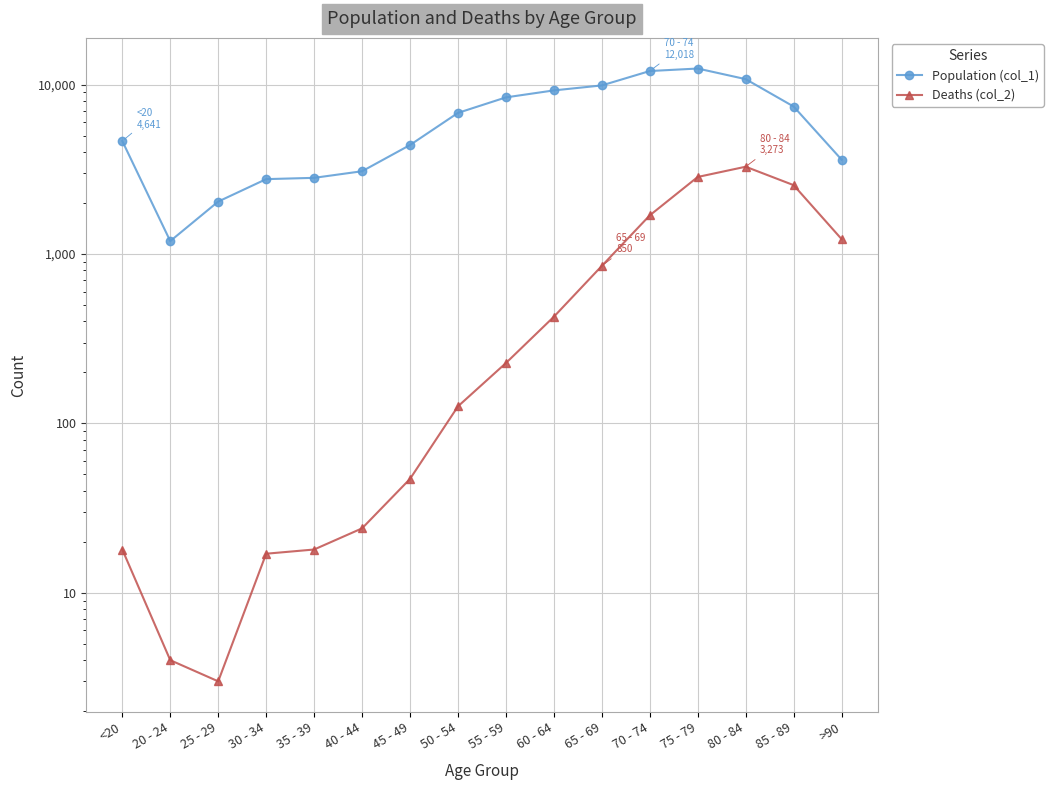

Which series has the largest range (max minus min)?

Population (col_1)